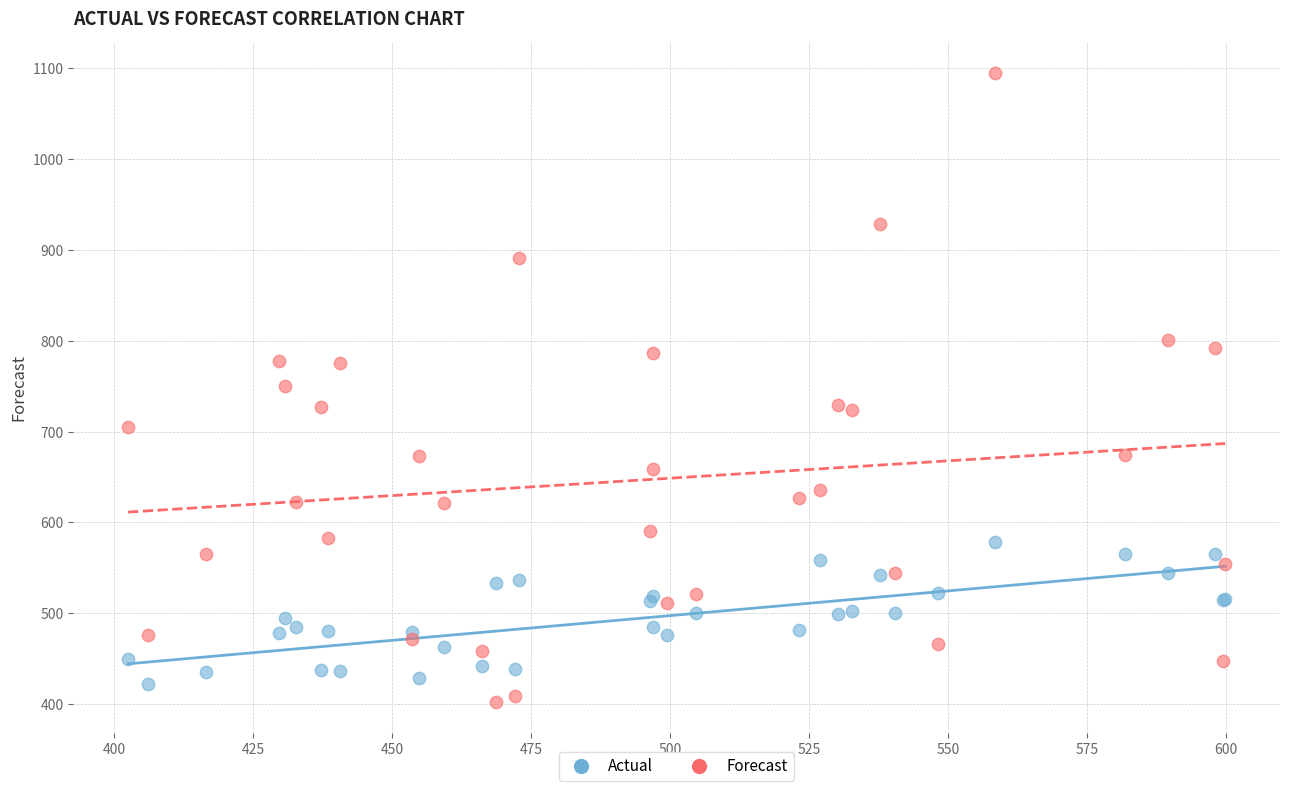

Which series has the largest Y range (max minus min)?

Forecast